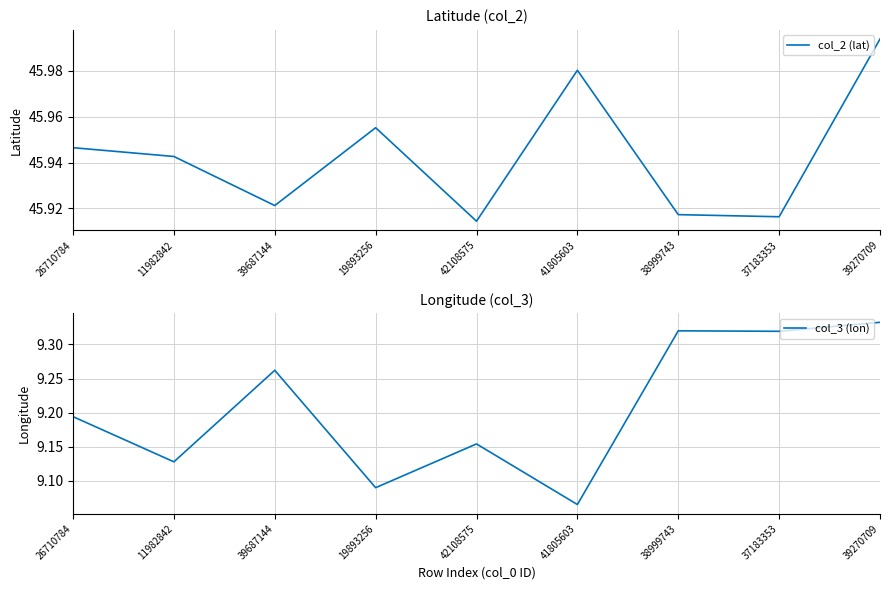

What is the value of the col_2 (lat) point at the 8th from the left?

45.9